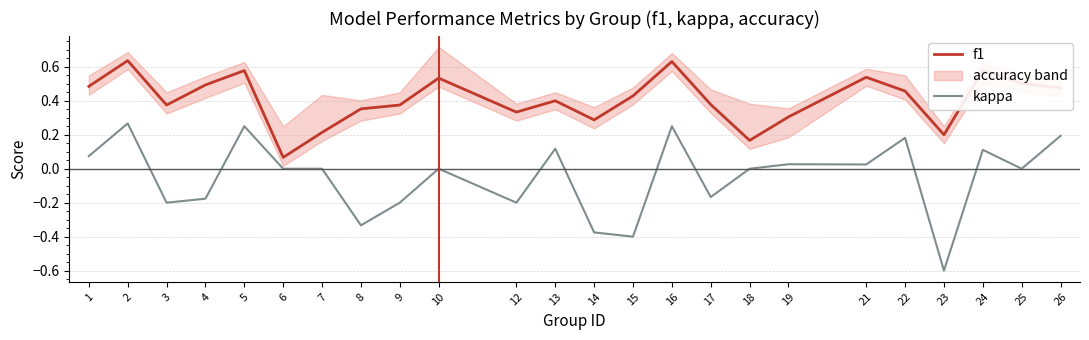

Reading right to left, what are all the values shown in this chart?

f1: 26=0.5	25=0.5	24=0.6	23=0.2	22=0.5	21=0.5	19=0.3	18=0.2	17=0.4	16=0.6	15=0.4	14=0.3	13=0.4	12=0.3	10=0.5	9=0.4	8=0.4	7=0.2	6=0.1	5=0.6	4=0.5	3=0.4	2=0.6	1=0.5
kappa: 26=0.2	25=0.0	24=0.1	23=-0.6	22=0.2	21=0.0	19=0.0	18=0.0	17=-0.2	16=0.2	15=-0.4	14=-0.4	13=0.1	12=-0.2	10=0.0	9=-0.2	8=-0.3	7=0.0	6=0.0	5=0.2	4=-0.2	3=-0.2	2=0.3	1=0.1